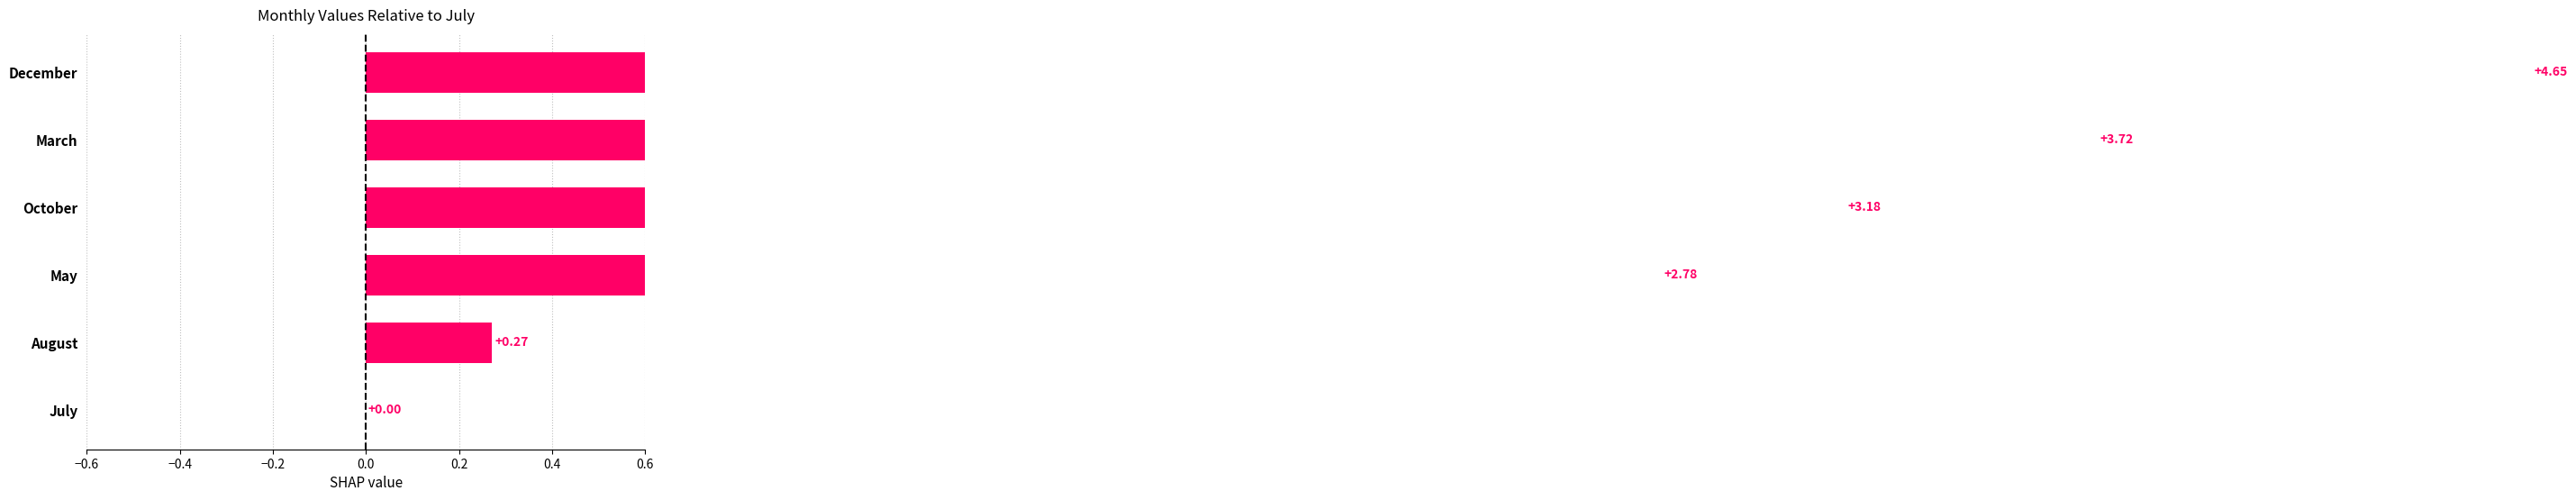

The chart shows a value of 0.0 at July. True or false?

True